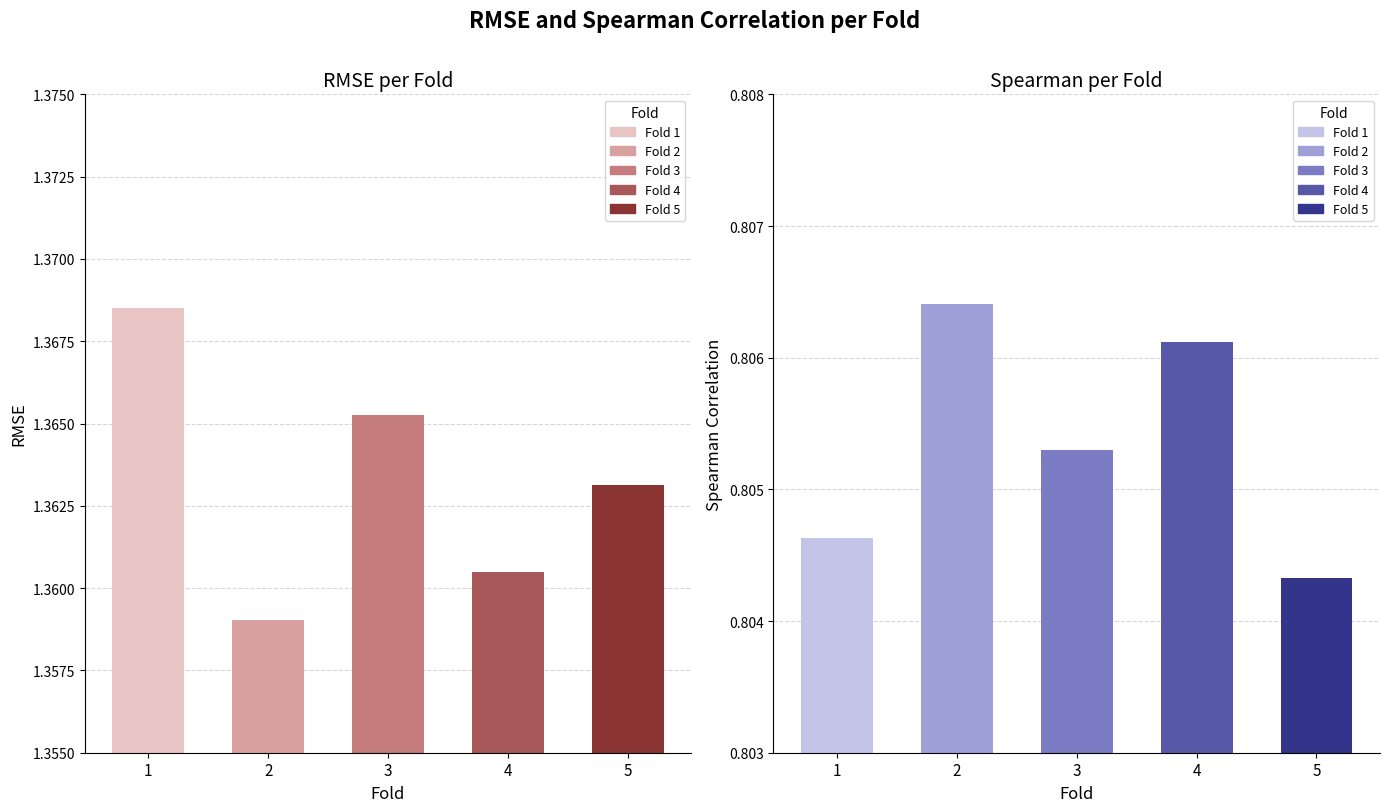

Rank the series by their maximum value, from highest to lowest.

rmse, spearman